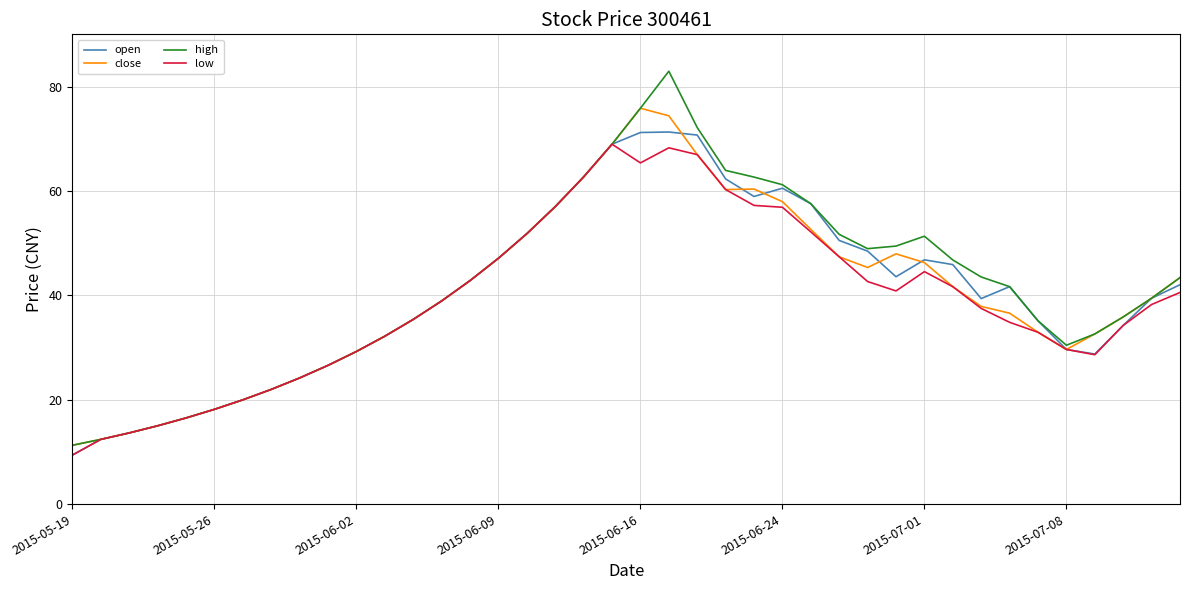

True or false: close has more than 0 points higher than both neighbors.

True